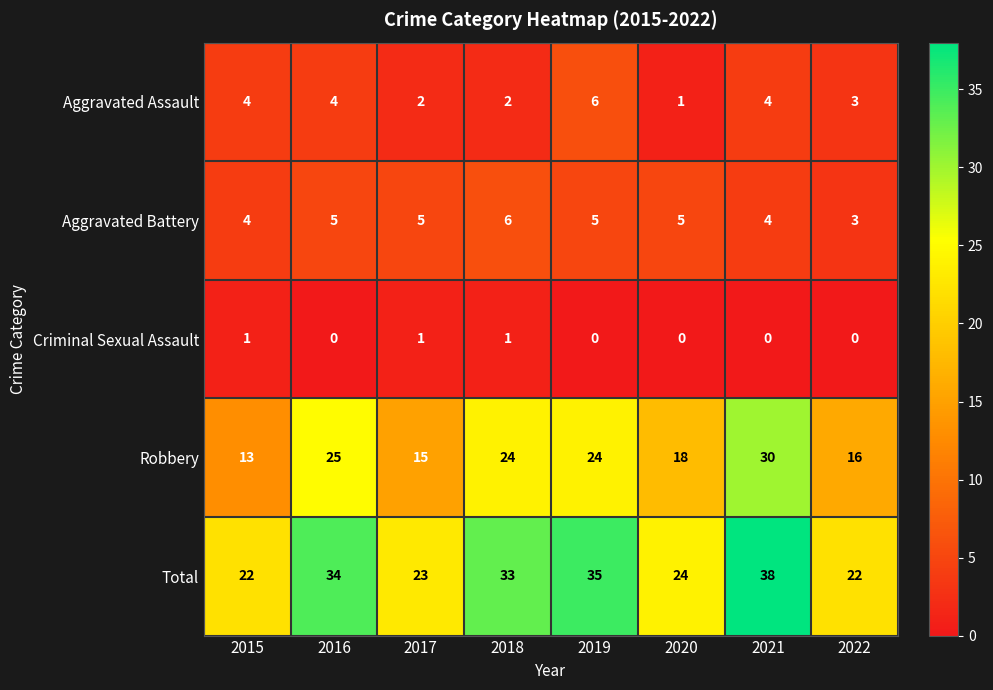

Between 2015 and 2021, which series saw the biggest shift?

Robbery